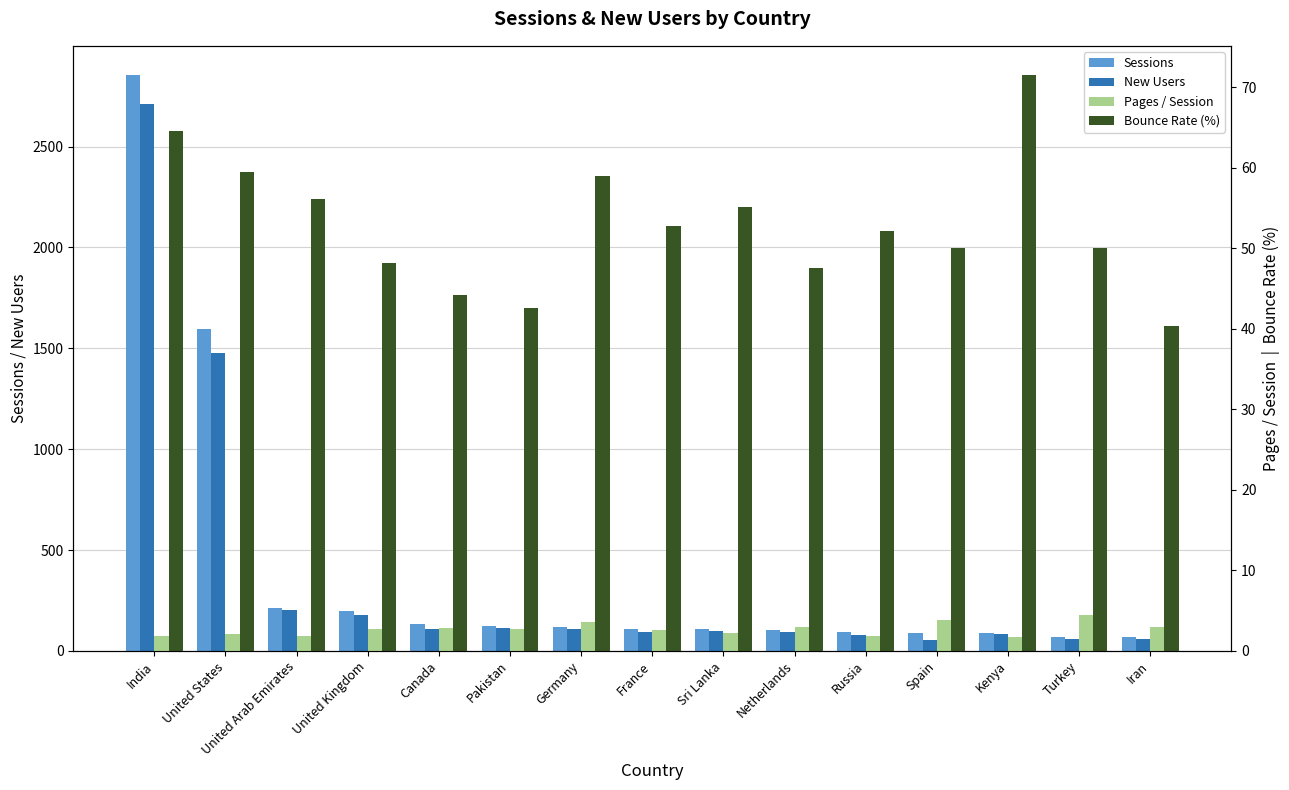

What is the smallest value displayed?

1.8